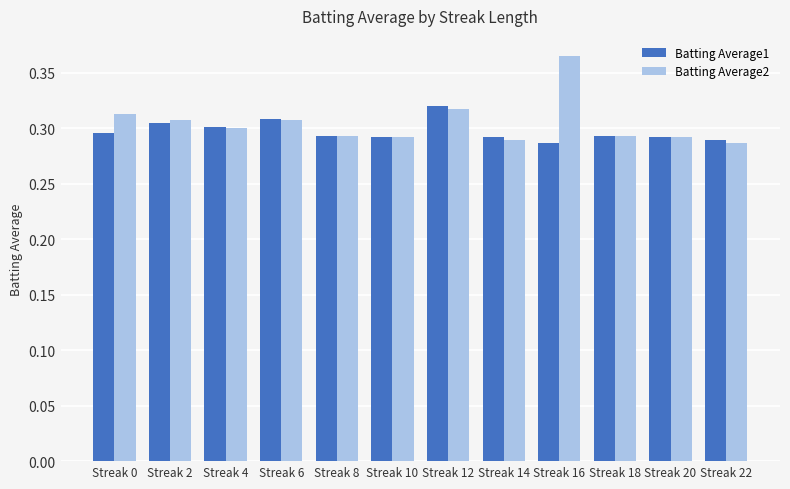

Which series has the largest range (max minus min)?

Batting Average2